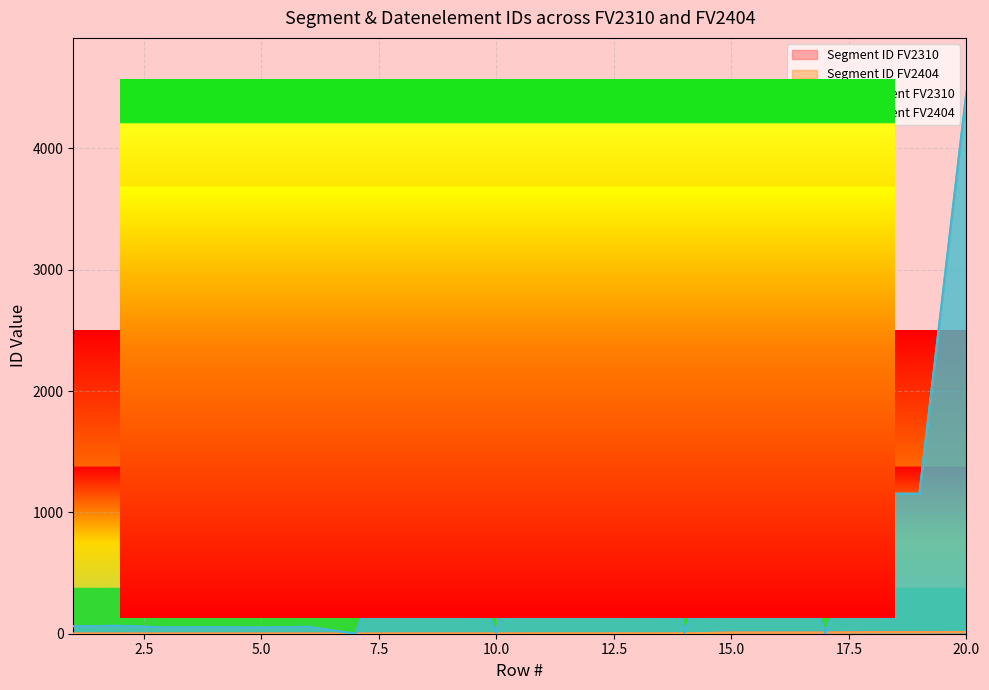

True or false: Datenelement FV2404 and Datenelement FV2310 intersect in this chart.

False